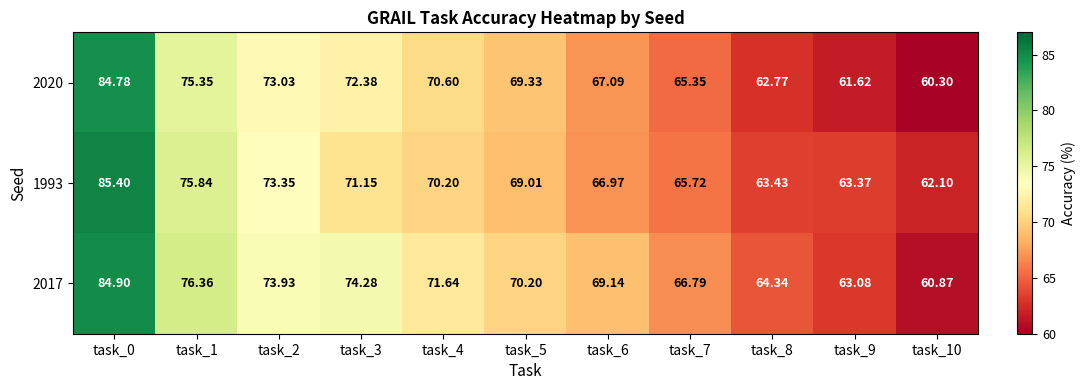

Is the value of 1993 at task_1 greater than the value of 2017 at task_6?

Yes